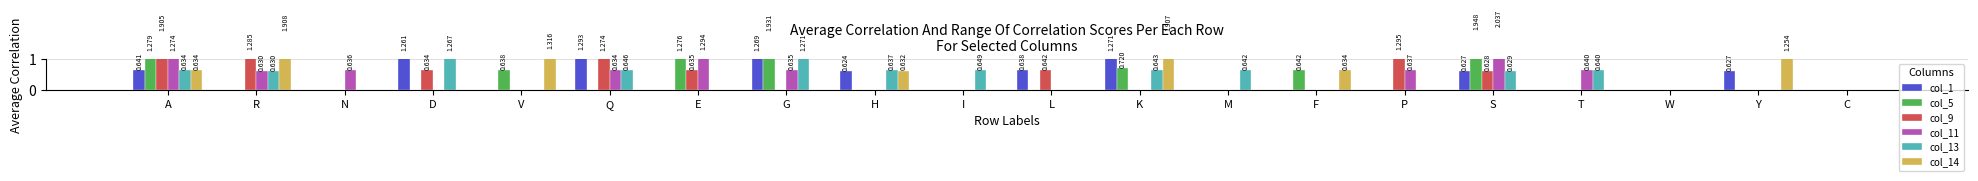

Reading left to right, what are all the values shown in this chart?

col_1: 0.6	0.0	0.0	1.3	0.0	1.3	0.0	1.3	0.6	0.0	0.6	1.3	0.0	0.0	0.0	0.6	0.0	0.0	0.6	0.0
col_5: 1.3	0.0	0.0	0.0	0.6	0.0	1.3	1.9	0.0	0.0	0.0	0.7	0.0	0.6	0.0	1.9	0.0	0.0	0.0	0.0
col_9: 1.9	1.3	0.0	0.6	0.0	1.3	0.6	0.0	0.0	0.0	0.6	0.0	0.0	0.0	1.3	0.6	0.0	0.0	0.0	0.0
col_11: 1.3	0.6	0.6	0.0	0.0	0.6	1.3	0.6	0.0	0.0	0.0	0.0	0.0	0.0	0.6	2.0	0.6	0.0	0.0	0.0
col_13: 0.6	0.6	0.0	1.3	0.0	0.6	0.0	1.3	0.6	0.6	0.0	0.6	0.6	0.0	0.0	0.6	0.6	0.0	0.0	0.0
col_14: 0.6	1.9	0.0	0.0	1.3	0.0	0.0	0.0	0.6	0.0	0.0	1.9	0.0	0.6	0.0	0.0	0.0	0.0	1.3	0.0